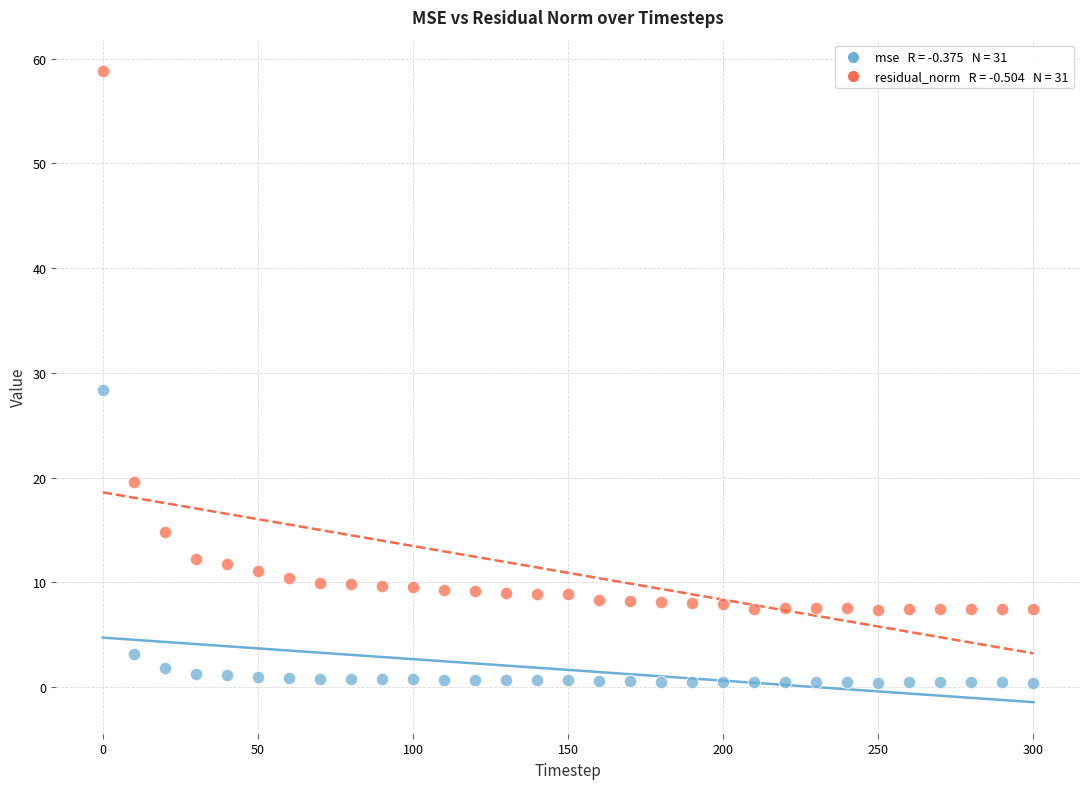

Across all data points, what is the range of Y values (max minus min)?

58.4